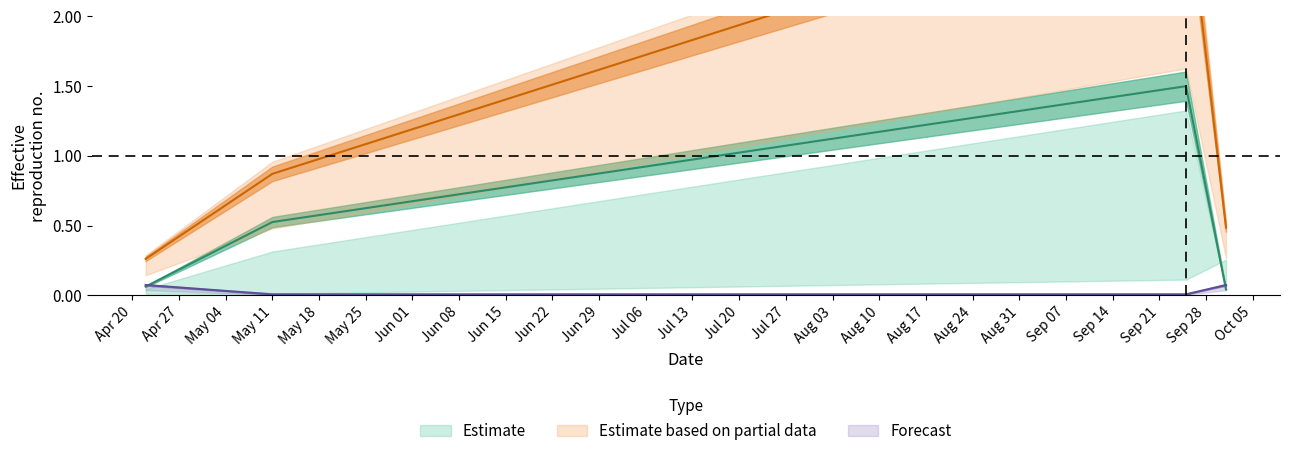

How many distinct data groups are displayed?

3